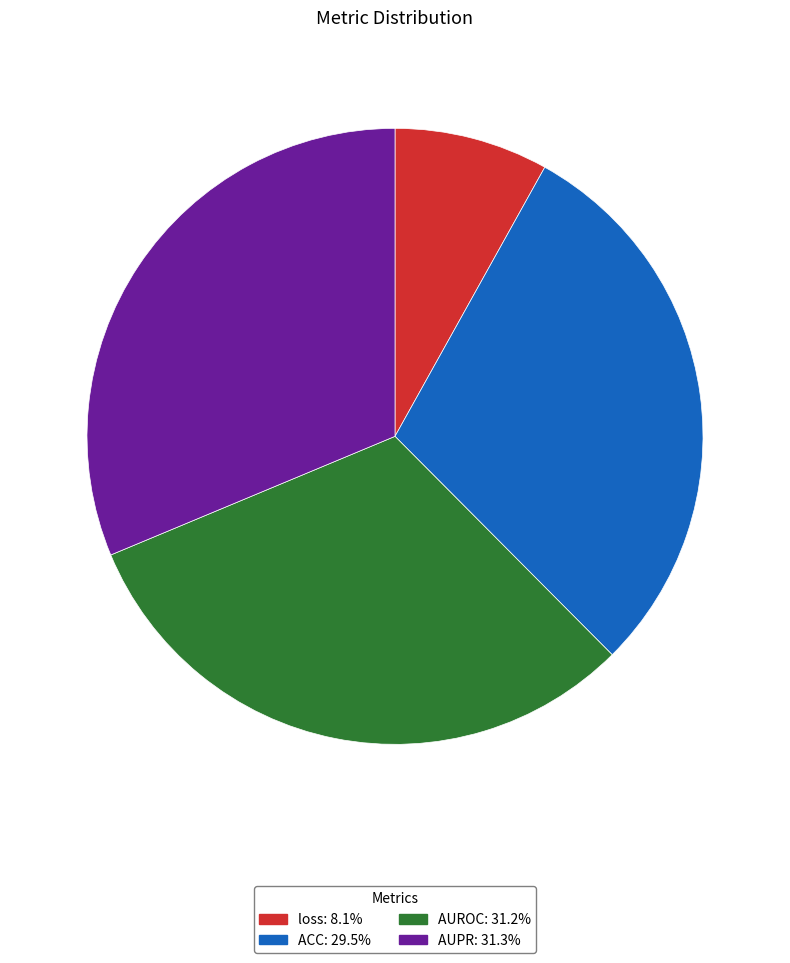

How many slices are in this pie chart?

4